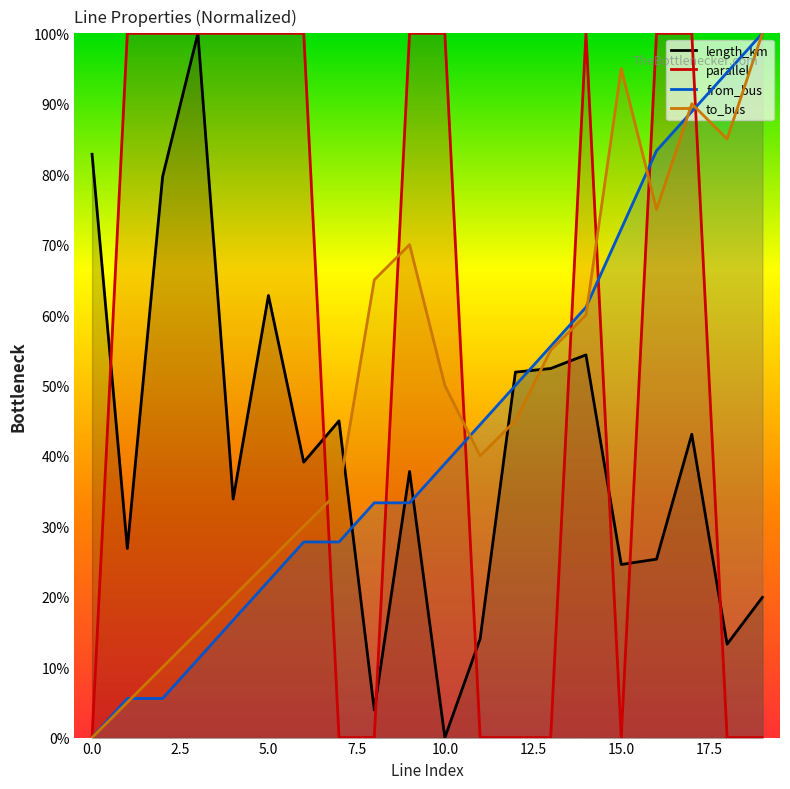

At which category is the sum across all series the highest?

17